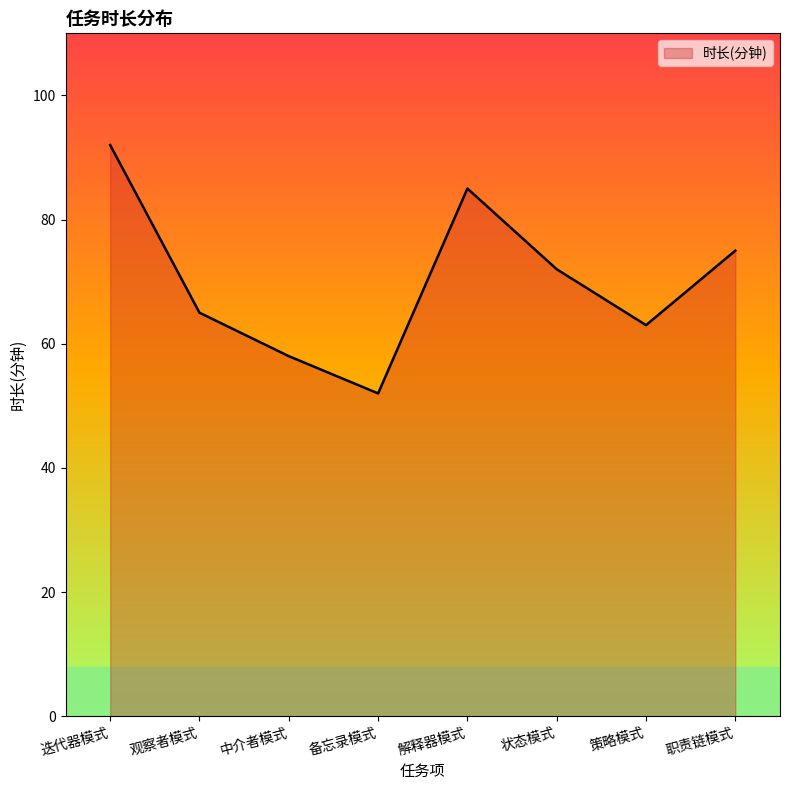

Which label corresponds to the largest value in the chart?

迭代器模式